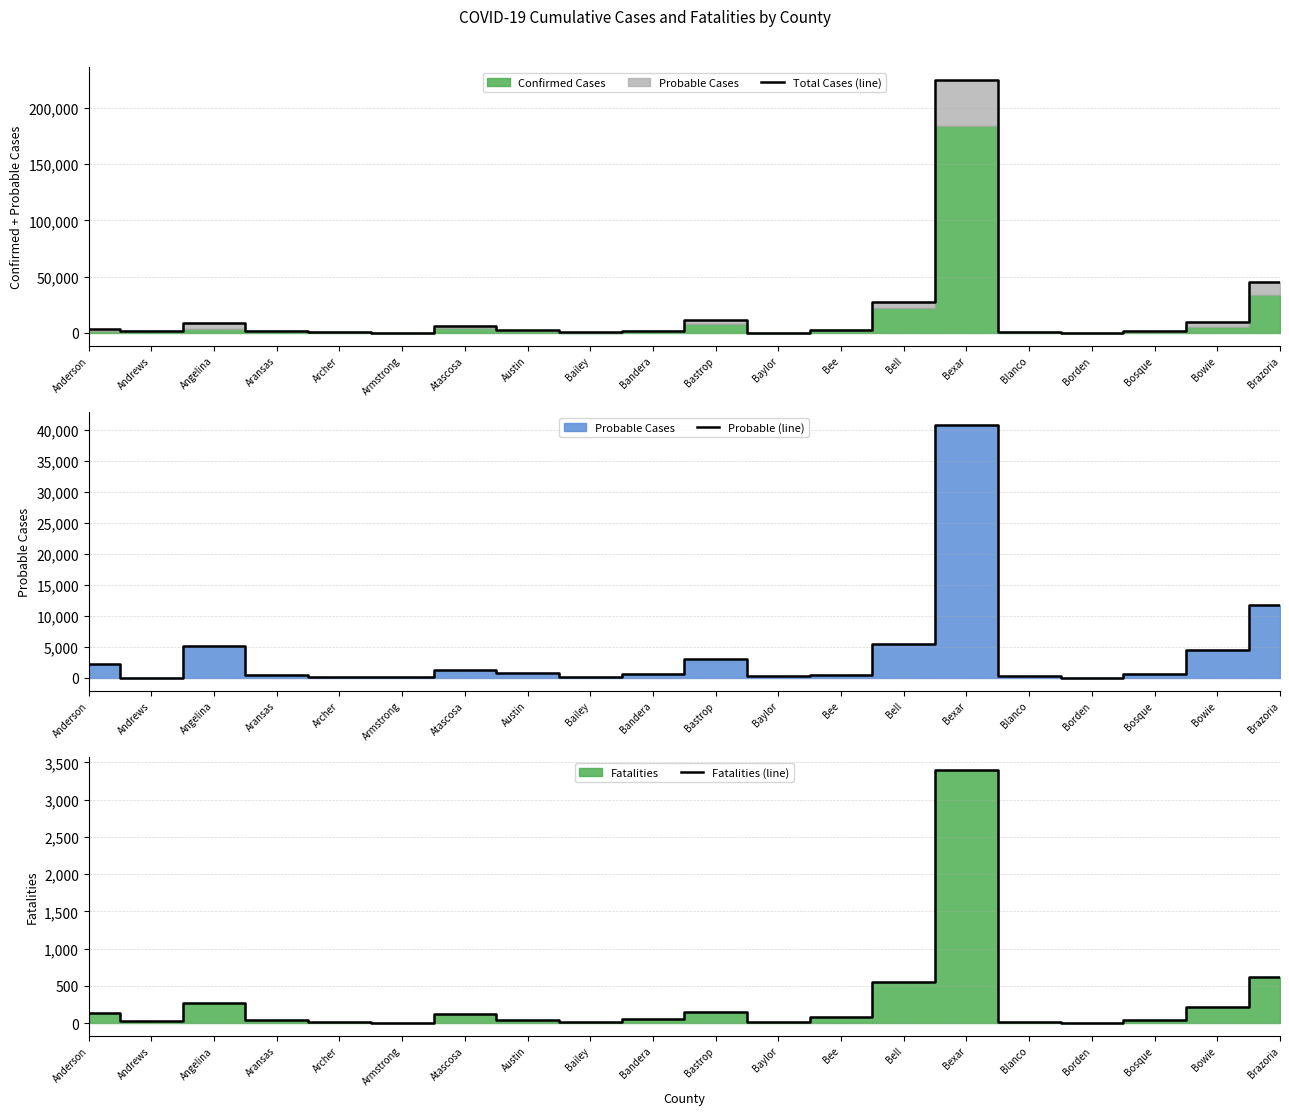

Does the chart display data point markers on the line(s)?

No